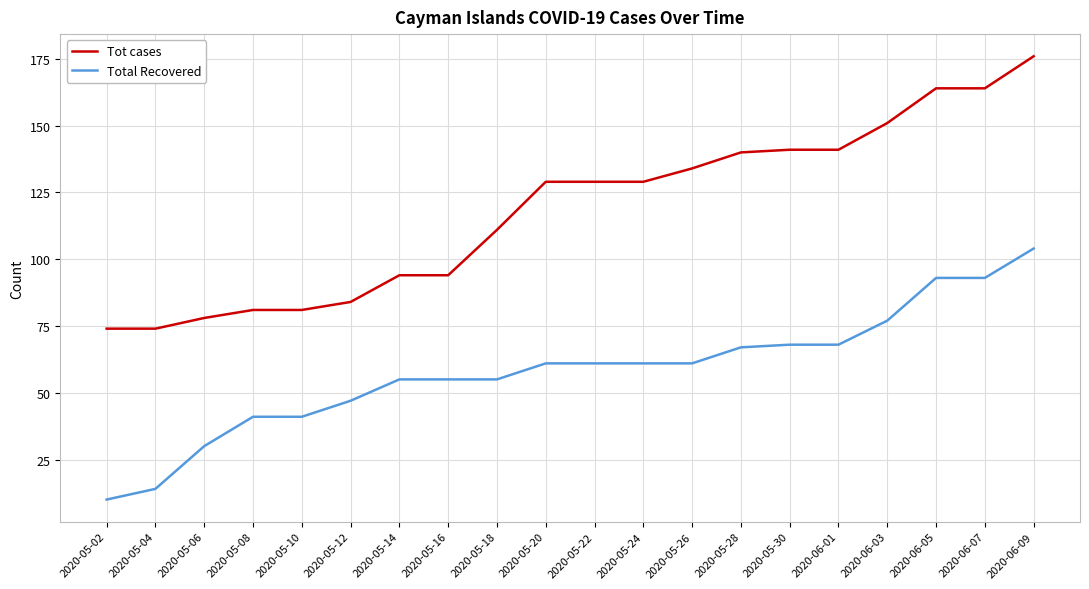

Between 2020-05-10 and 2020-05-16, which series saw the biggest shift?

Total Recovered